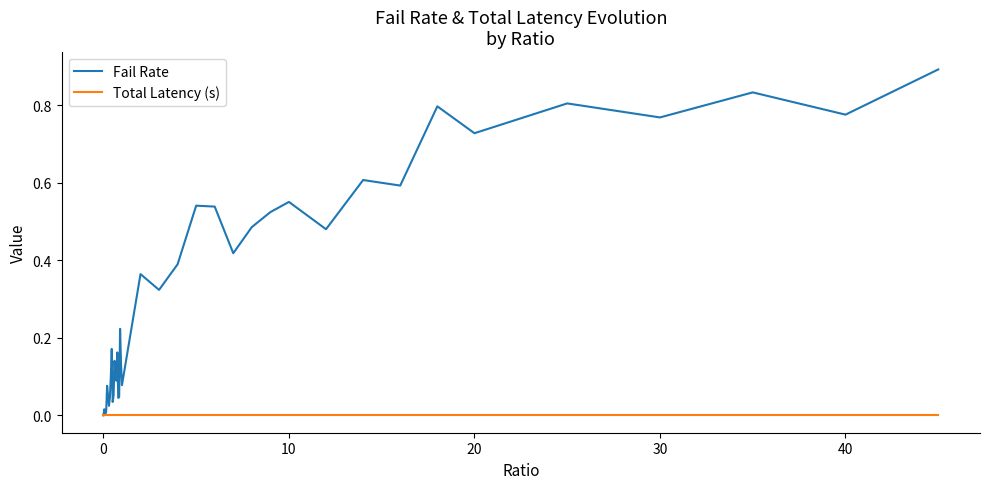

Rank the series by their average value, from lowest to highest.

Total Latency (s), Fail Rate